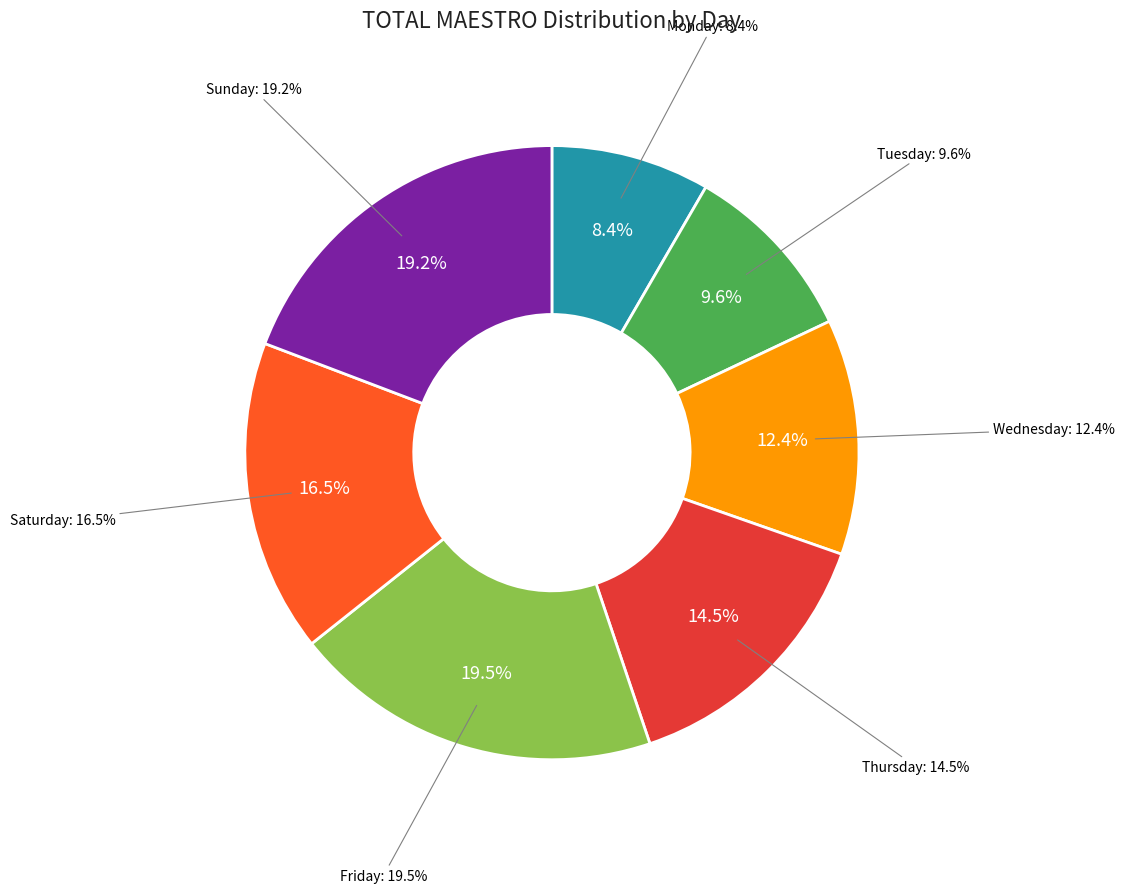

How much of the chart is everything except Wednesday?

87.6%